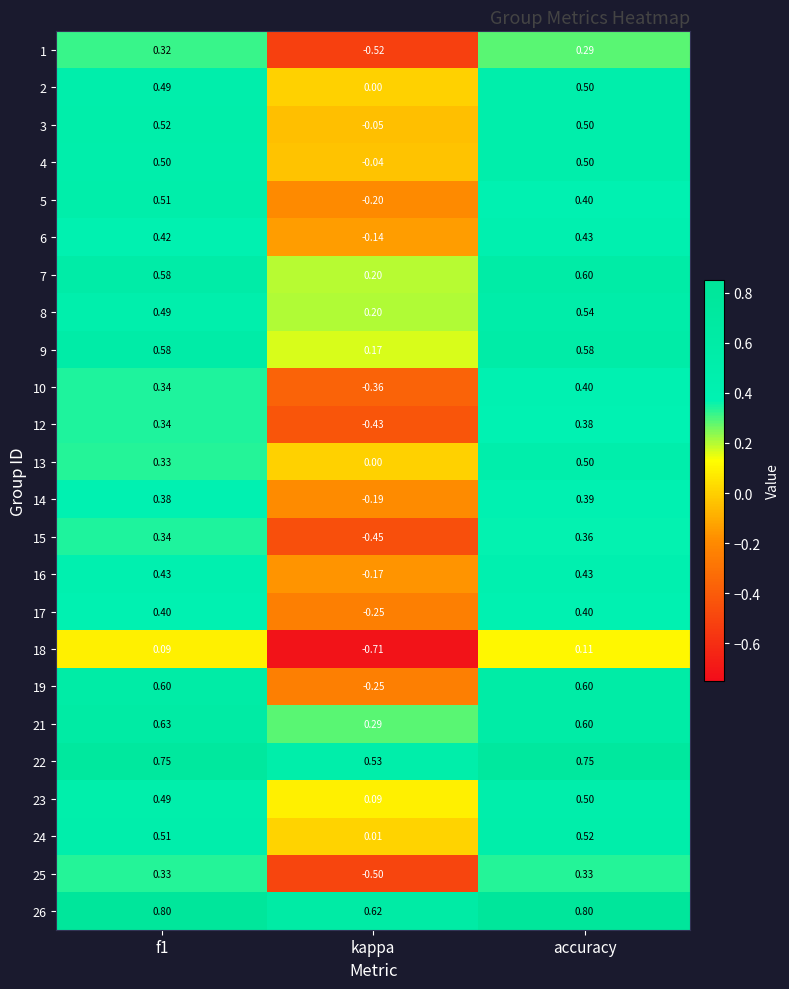

Where is 24 nearest to the value 0?

kappa